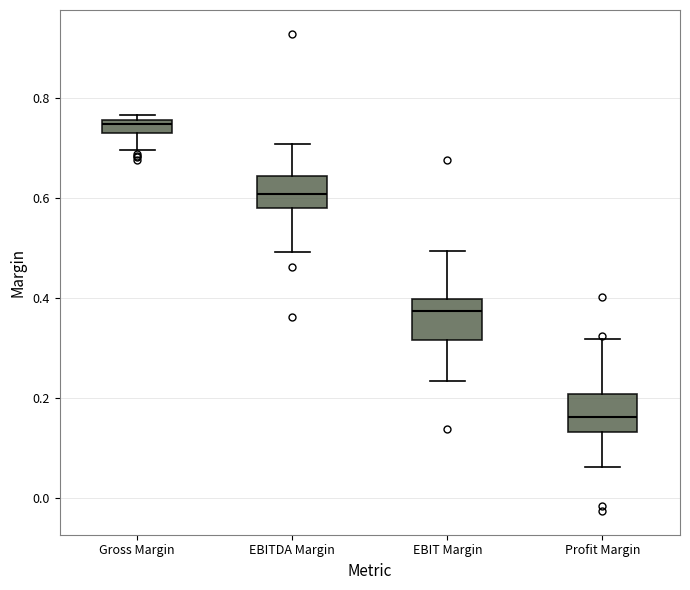

Which box has the highest median line?

Gross Margin